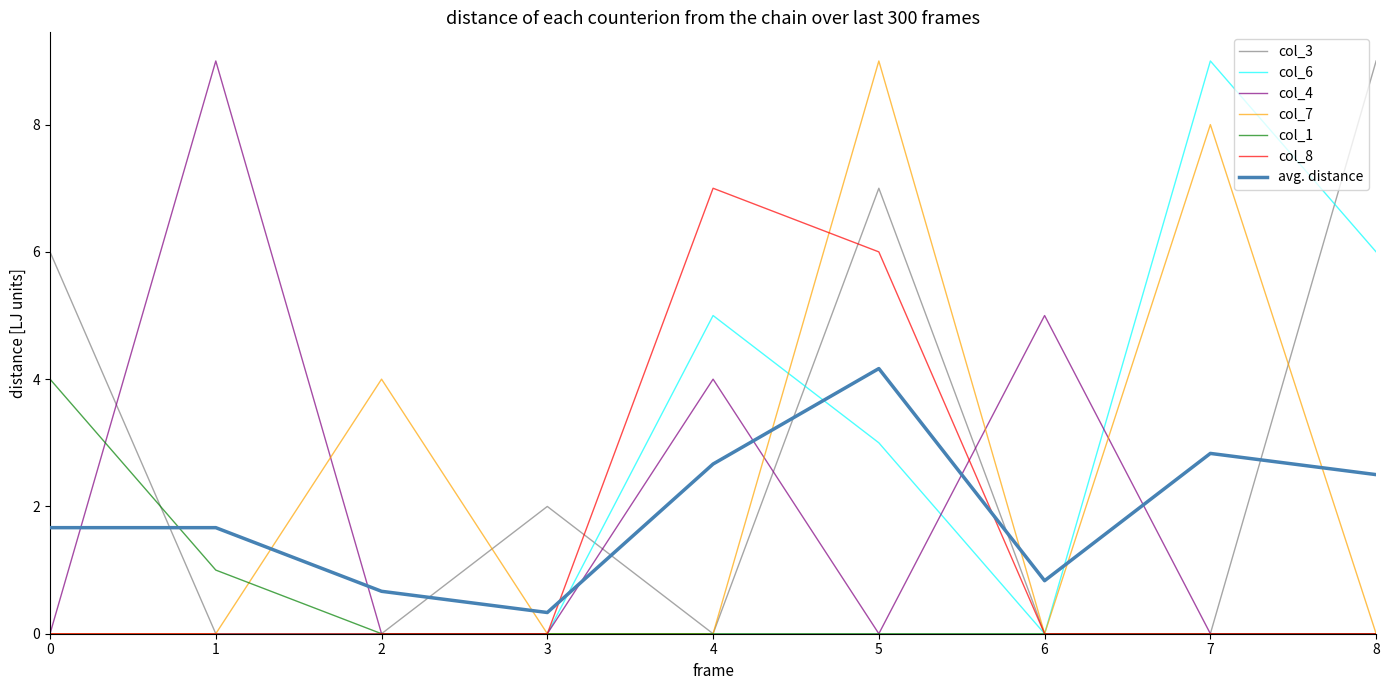

How many categories are shown in the chart?

9